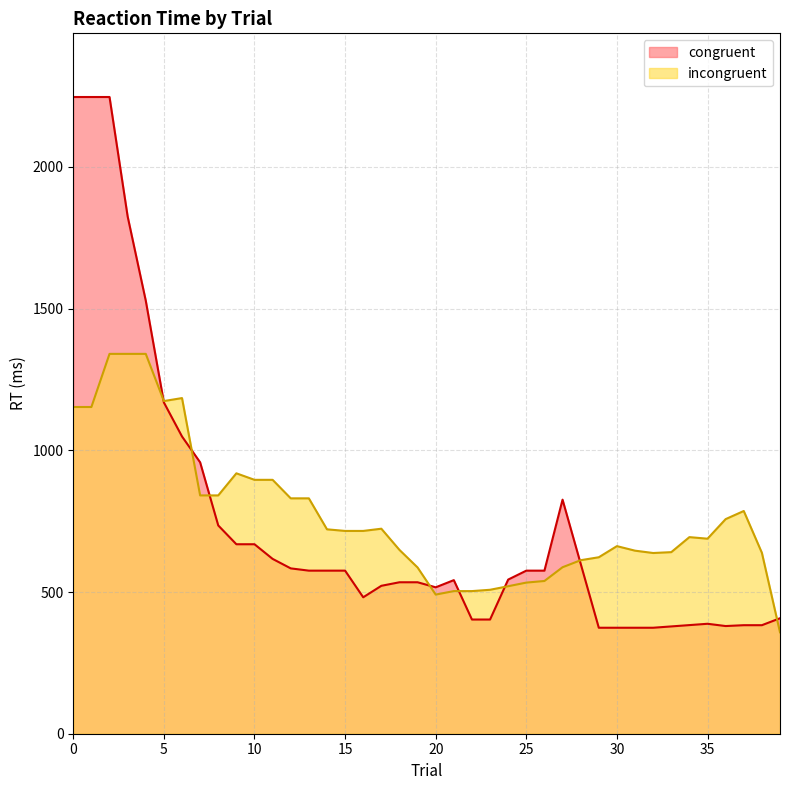

How many lines are shown in the chart?

2